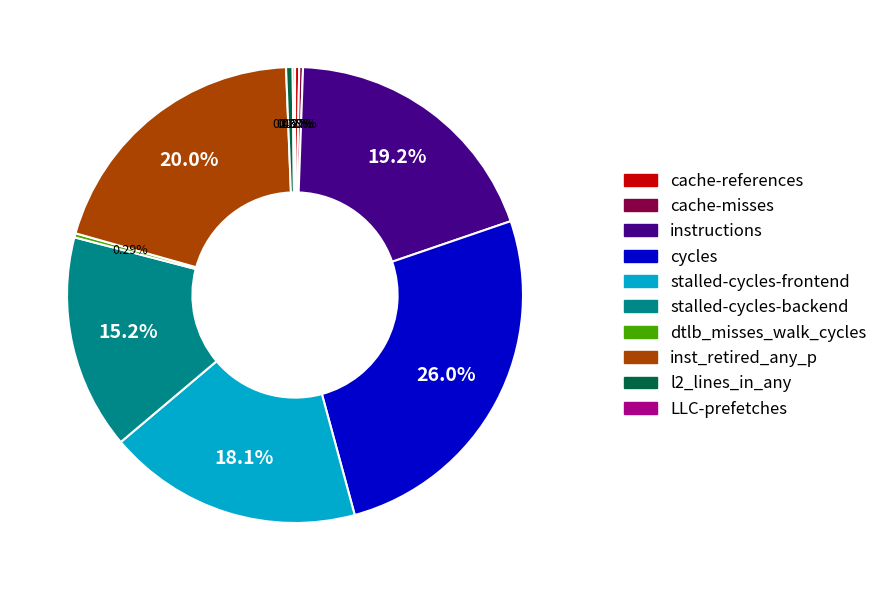

Does cache-references represent more than half of the total?

No